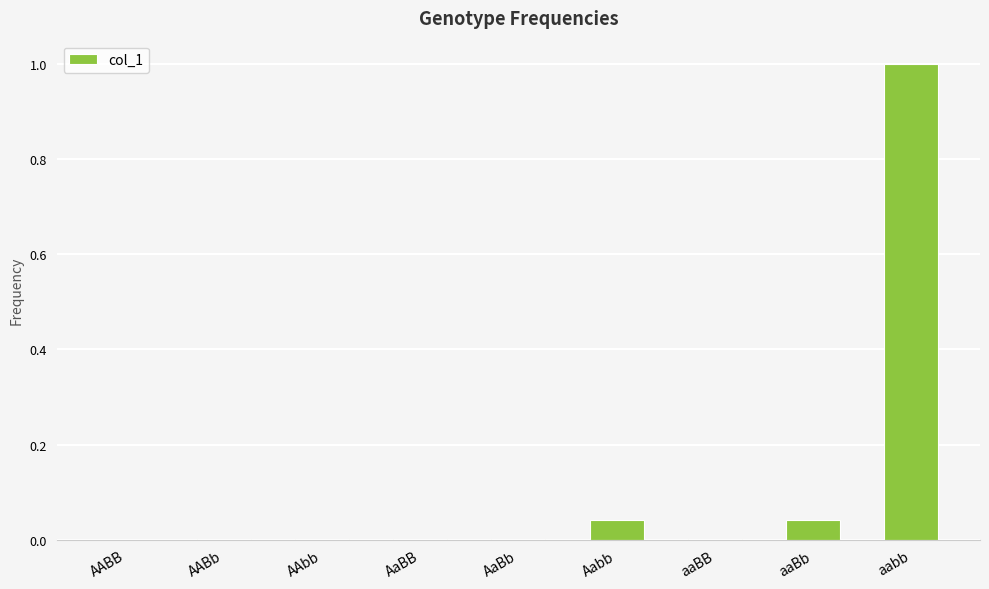

Between AABb and aabb, which is larger?

aabb